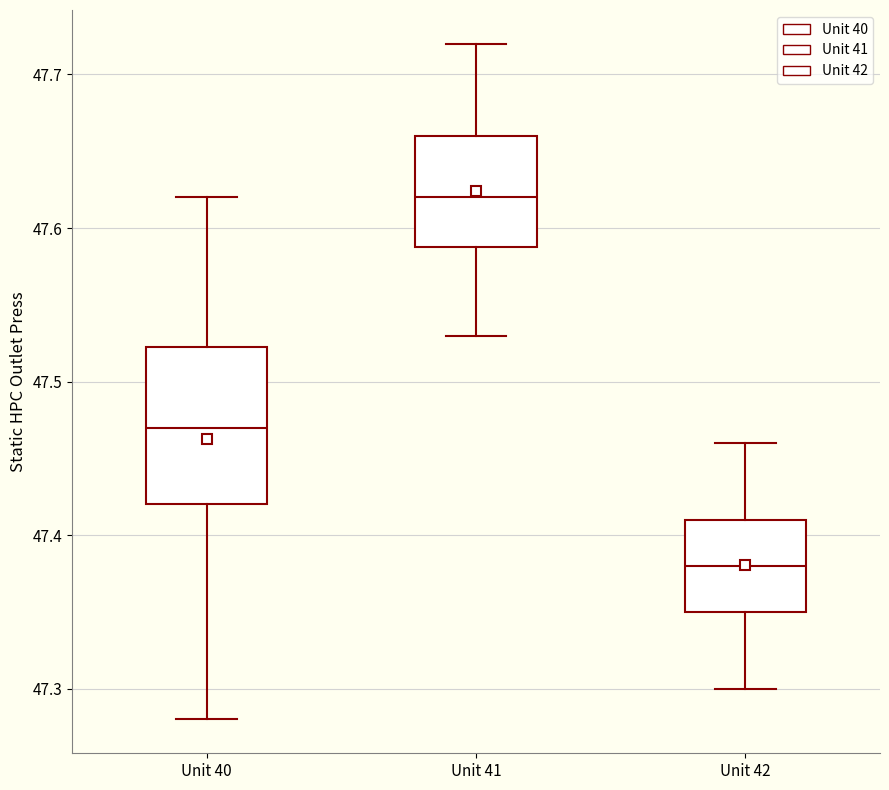

Which box's median line is the lowest?

Unit 42